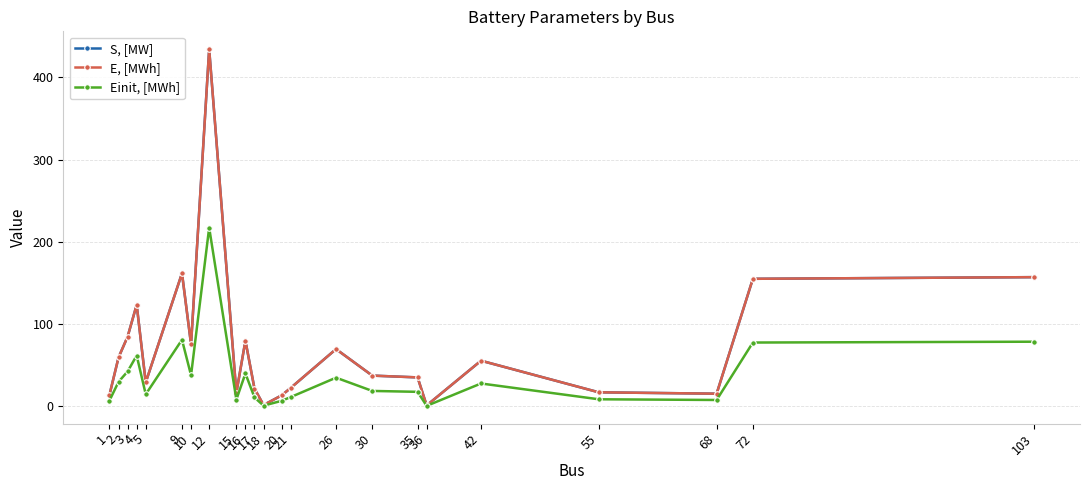

Which series has the largest total across all categories?

S, [MW]